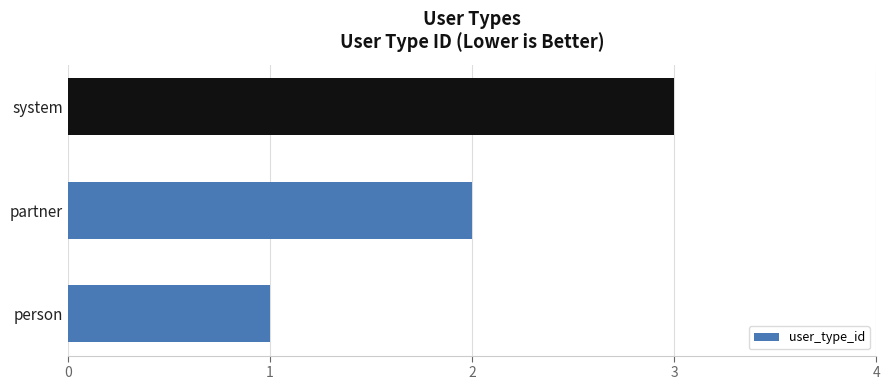

The chart shows a value of 2 at system. True or false?

False